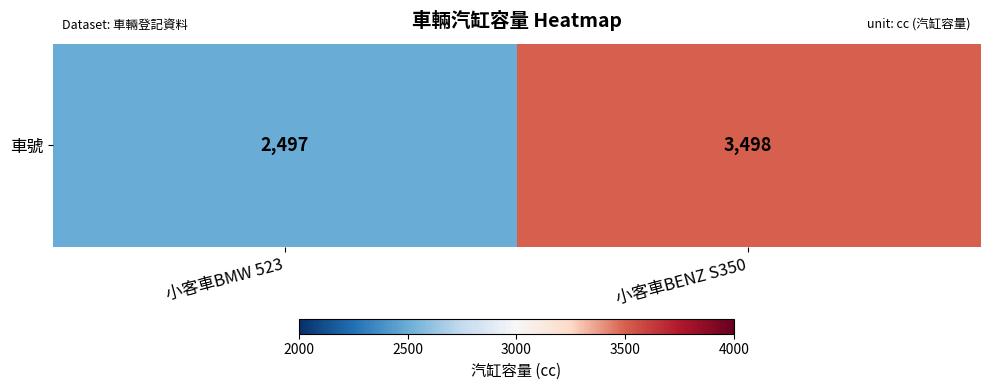

What is the change in value from 小客車BMW 523 to 小客車BENZ S350?

+1001